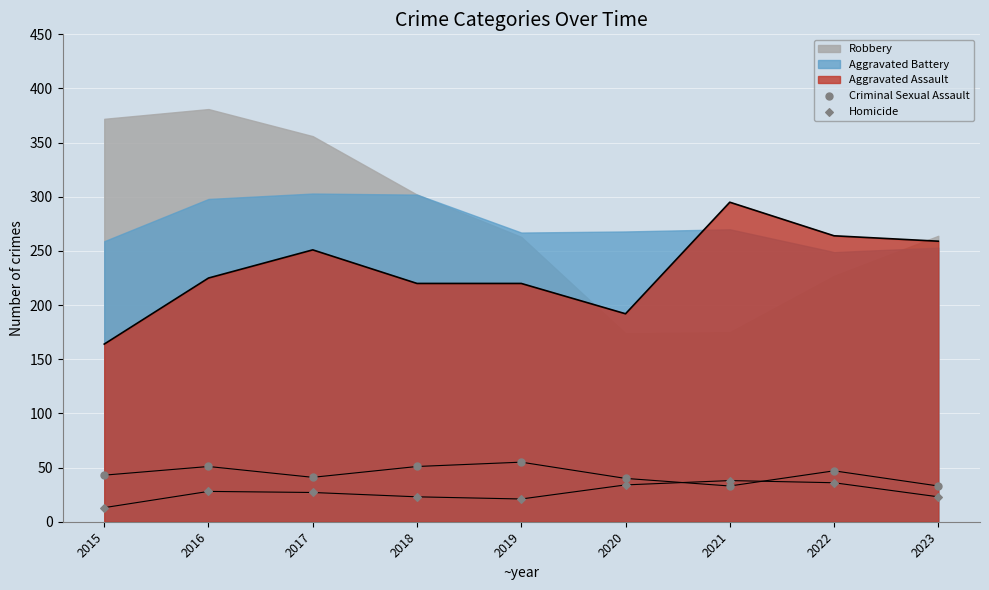

At which category is the sum across all series the highest?

2022